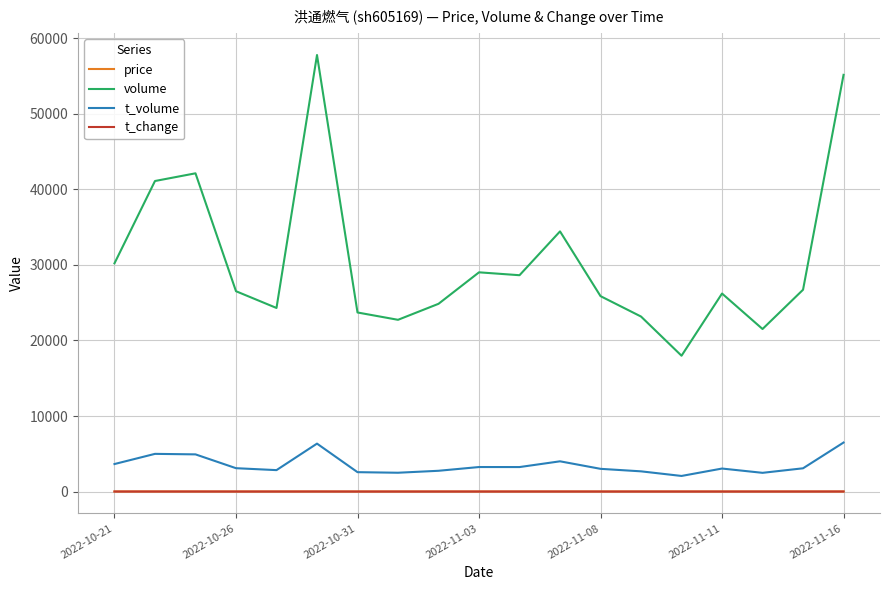

Which series has the largest total across all categories?

volume